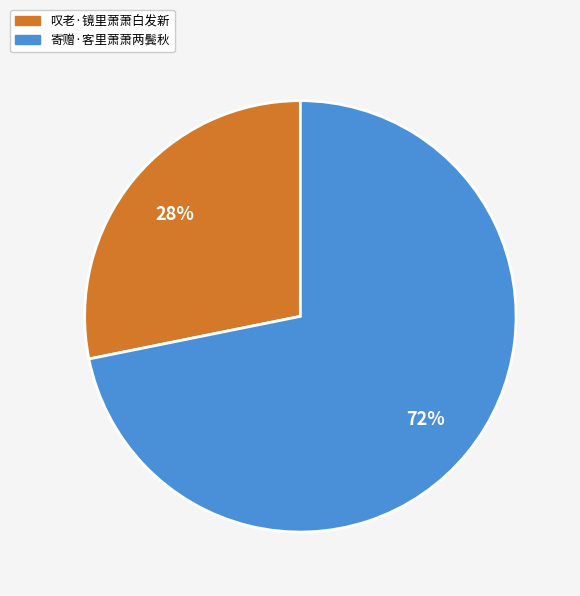

How many slices are in this pie chart?

2